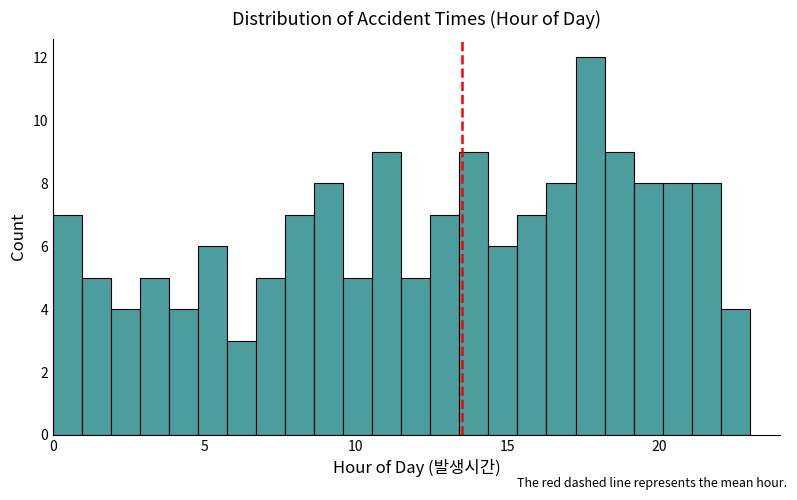

Read against the x-axis, roughly where is the centre of the tallest bar?

17.5